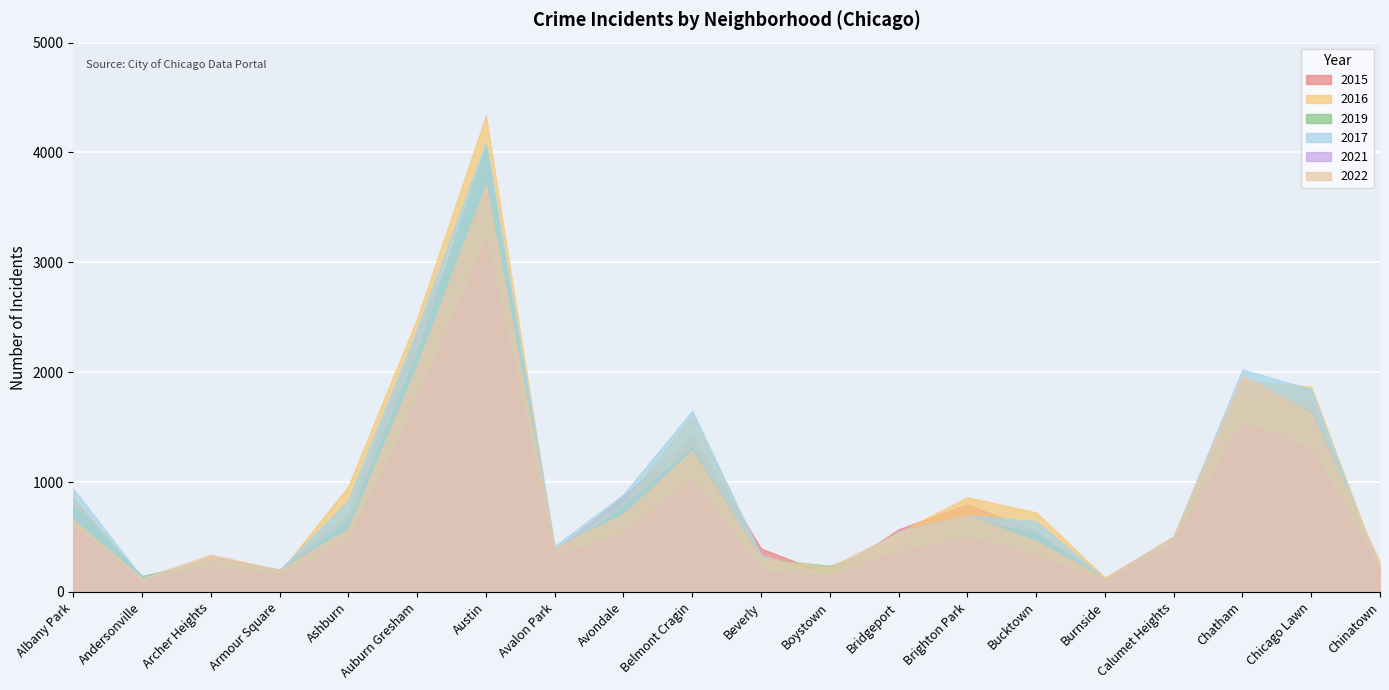

Reading left to right, transcribe all the data shown in this chart.

2015: 857	108	321	202	724	2366	3784	376	872	1423	395	155	570	798	549	125	494	1767	1735	218
2016: 855	129	315	176	962	2490	4334	374	812	1605	334	168	542	862	724	131	499	1926	1867	199
2019: 793	145	284	191	645	2178	4050	327	778	1316	303	237	451	666	533	114	451	1918	1642	205
2017: 940	132	303	201	833	2390	4093	416	889	1649	329	153	552	698	643	119	507	2025	1844	175
2021: 600	100	234	147	461	1747	3193	318	536	1022	185	138	365	494	327	99	436	1540	1302	198
2022: 655	122	340	200	574	2057	3705	395	709	1285	305	227	541	694	462	125	508	1968	1627	266